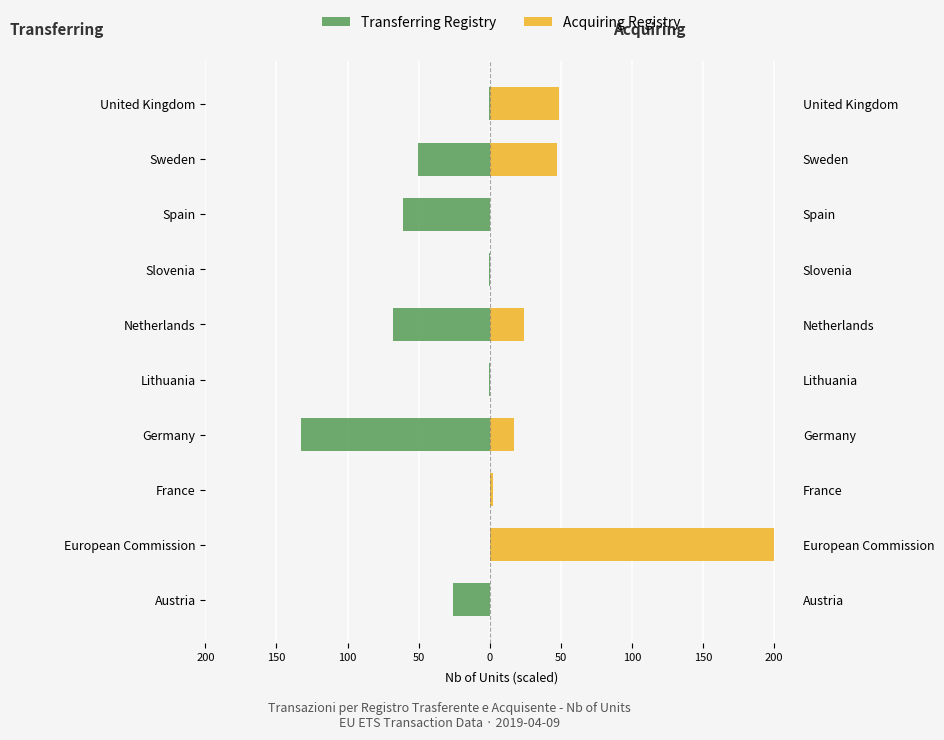

Which has a higher value, Spain or France?

France